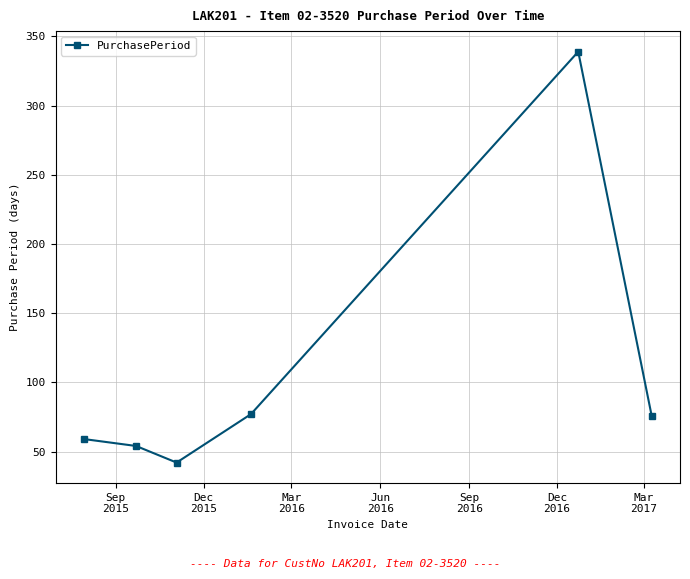

What is the greatest value displayed?

339